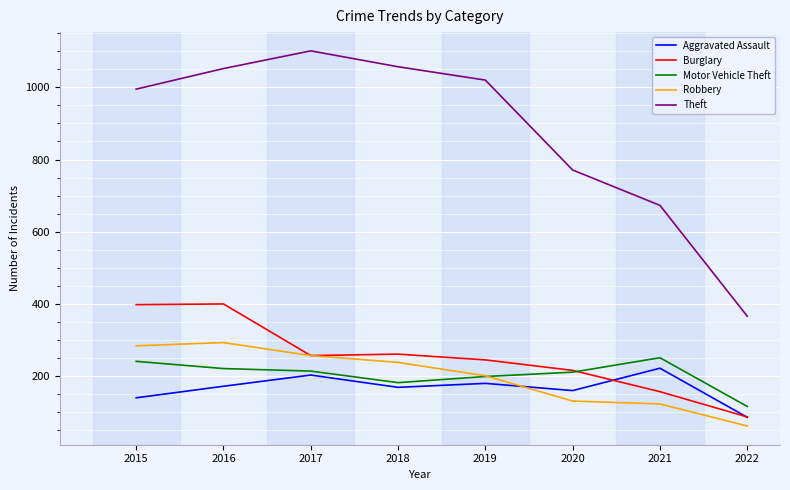

What is the minimum value for Theft?

366